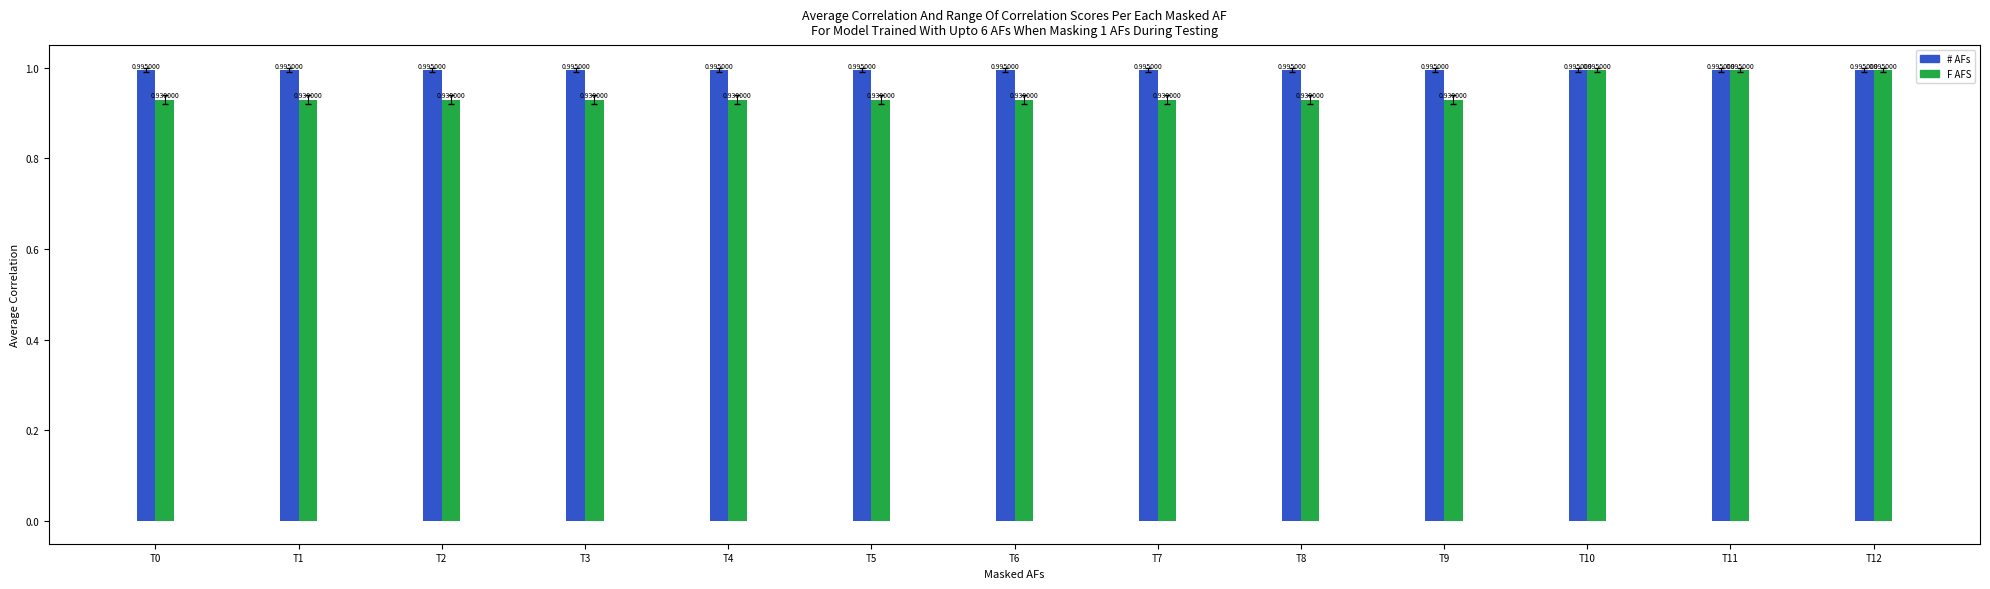

What is the total value across all series at T11?

2.0